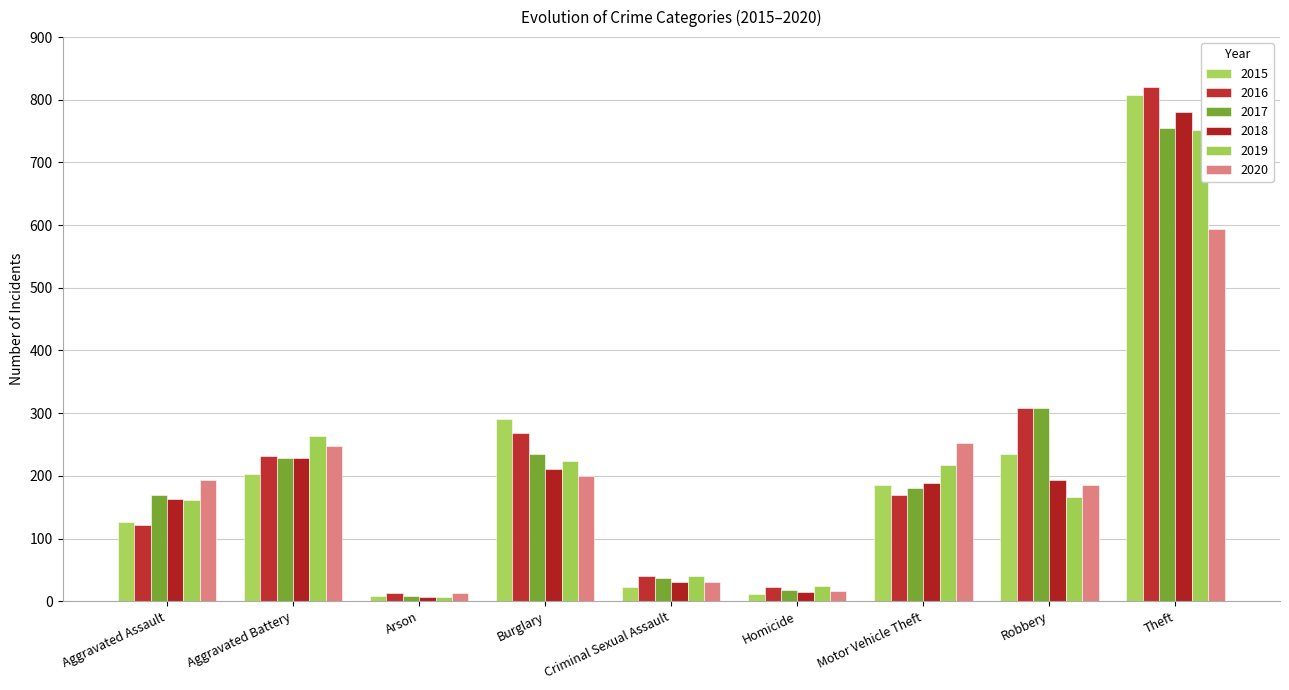

Which series has the widest spread of values?

2016